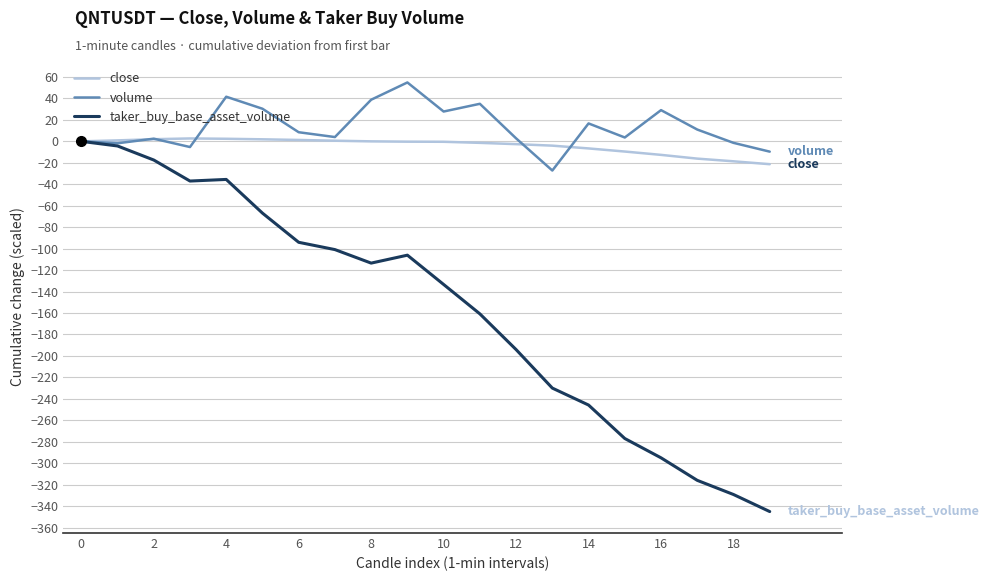

What is the difference between the second highest and second lowest values in the close series?

21.0